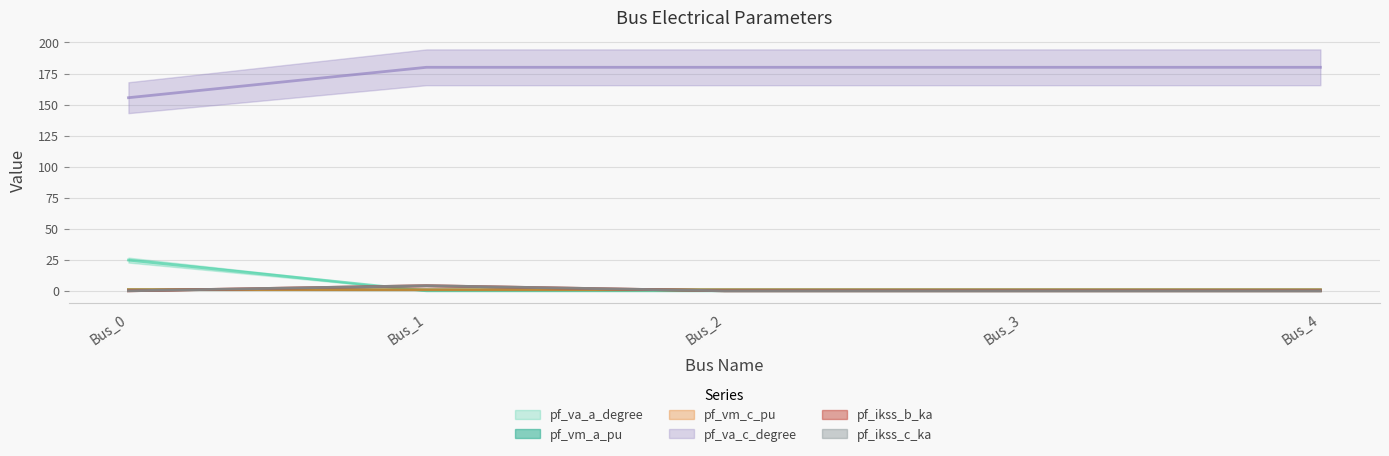

The pf_va_c_degree series shows 99.5 at Bus_0. True or false?

False